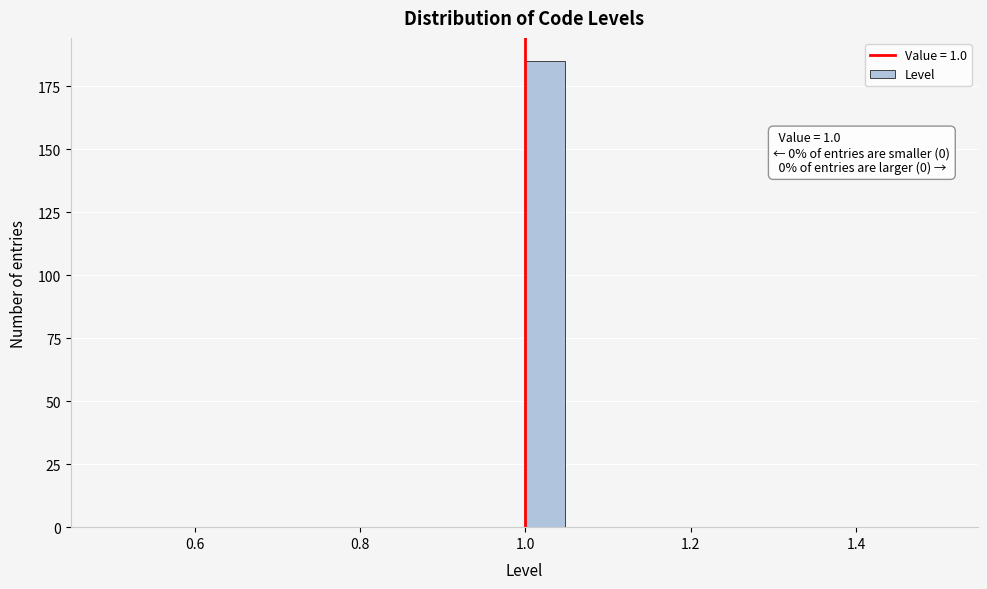

Read against the x-axis, roughly where is the centre of the tallest bar?

1.02